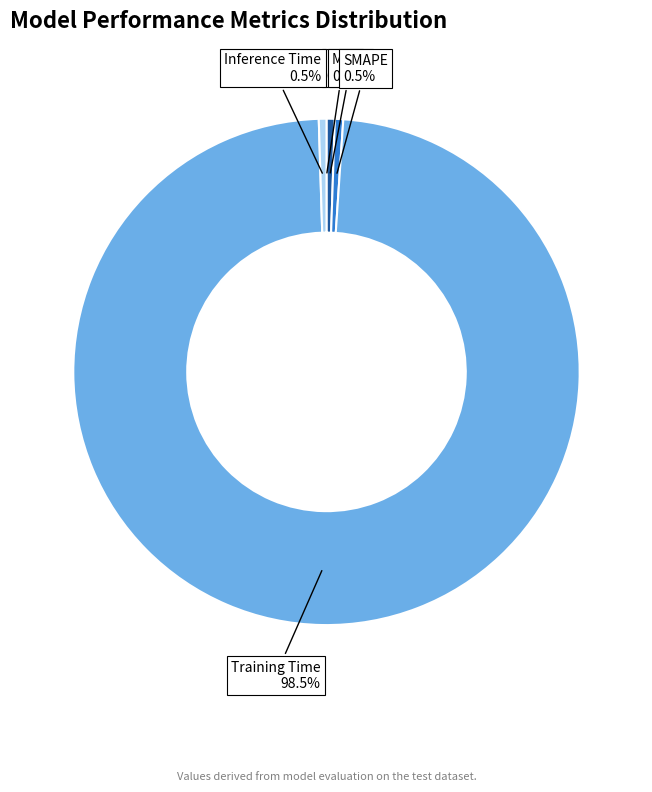

Is there any slice that represents more than half of the pie?

Yes